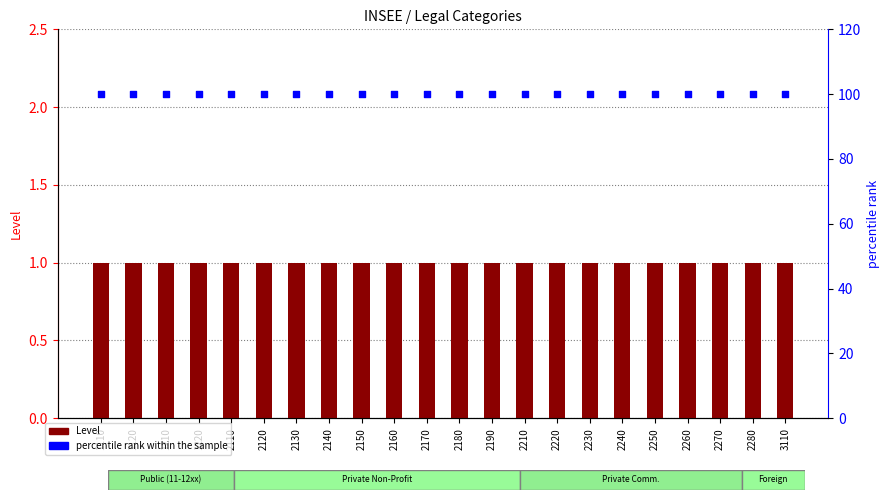

Is the value of percentile rank within the sample at 2180 greater than the value of Level at 2170?

Yes